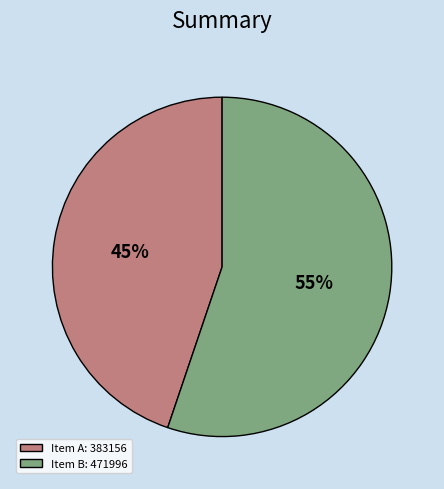

Is there any slice that represents more than half of the pie?

Yes